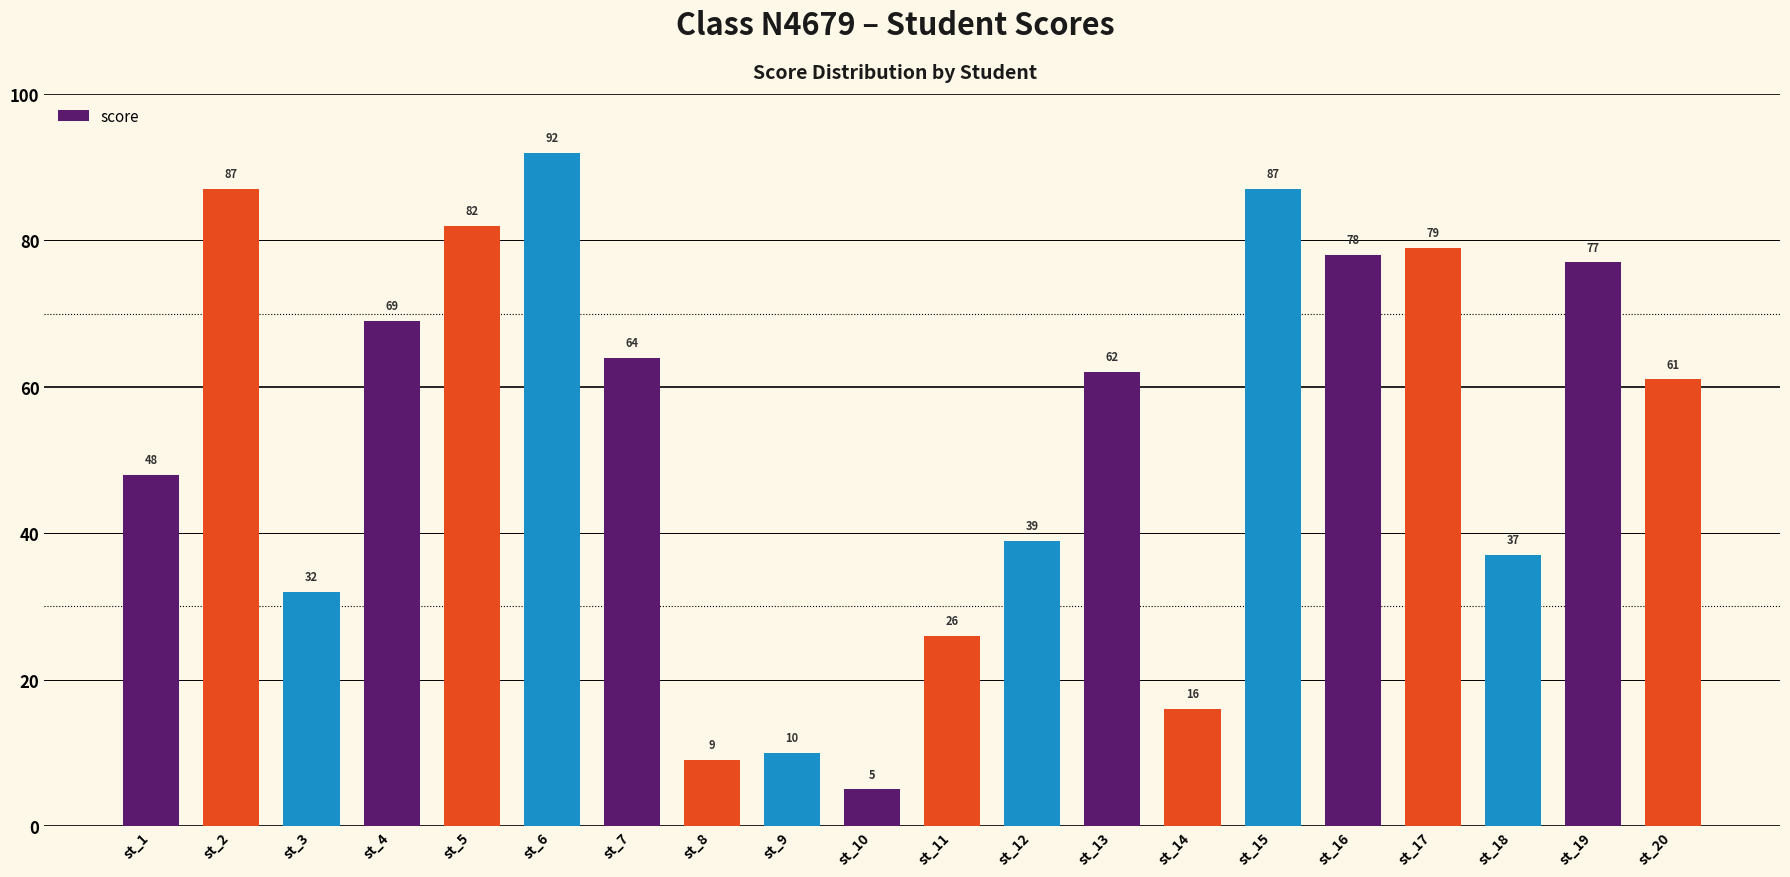

Reading left to right, list all the values displayed in this chart.

48	87	32	69	82	92	64	9	10	5	26	39	62	16	87	78	79	37	77	61